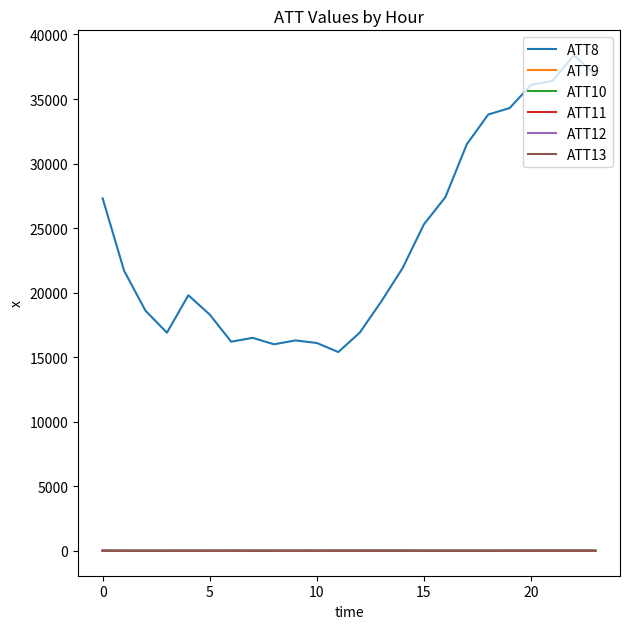

True or false: ATT8 and ATT10 intersect in this chart.

False